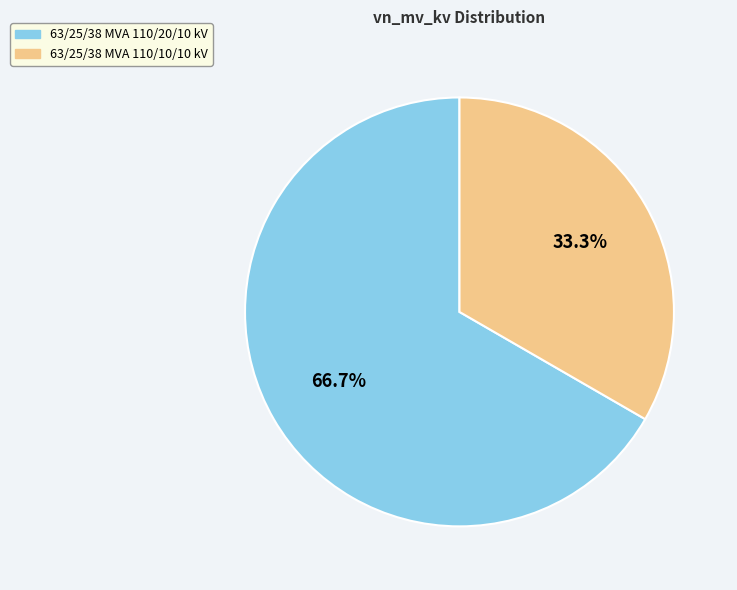

Which category has the smallest portion of the pie?

63/25/38 MVA 110/10/10 kV